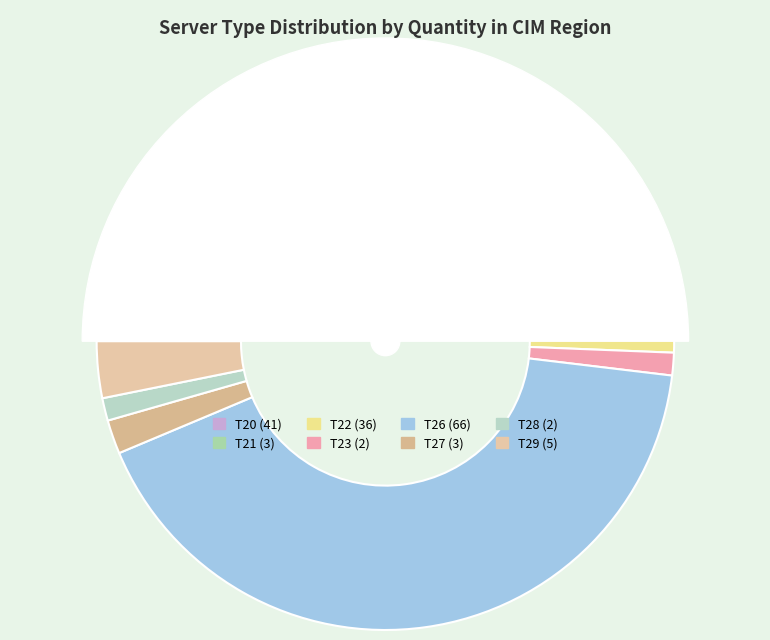

To the nearest percent, what is the average slice percentage?

12%